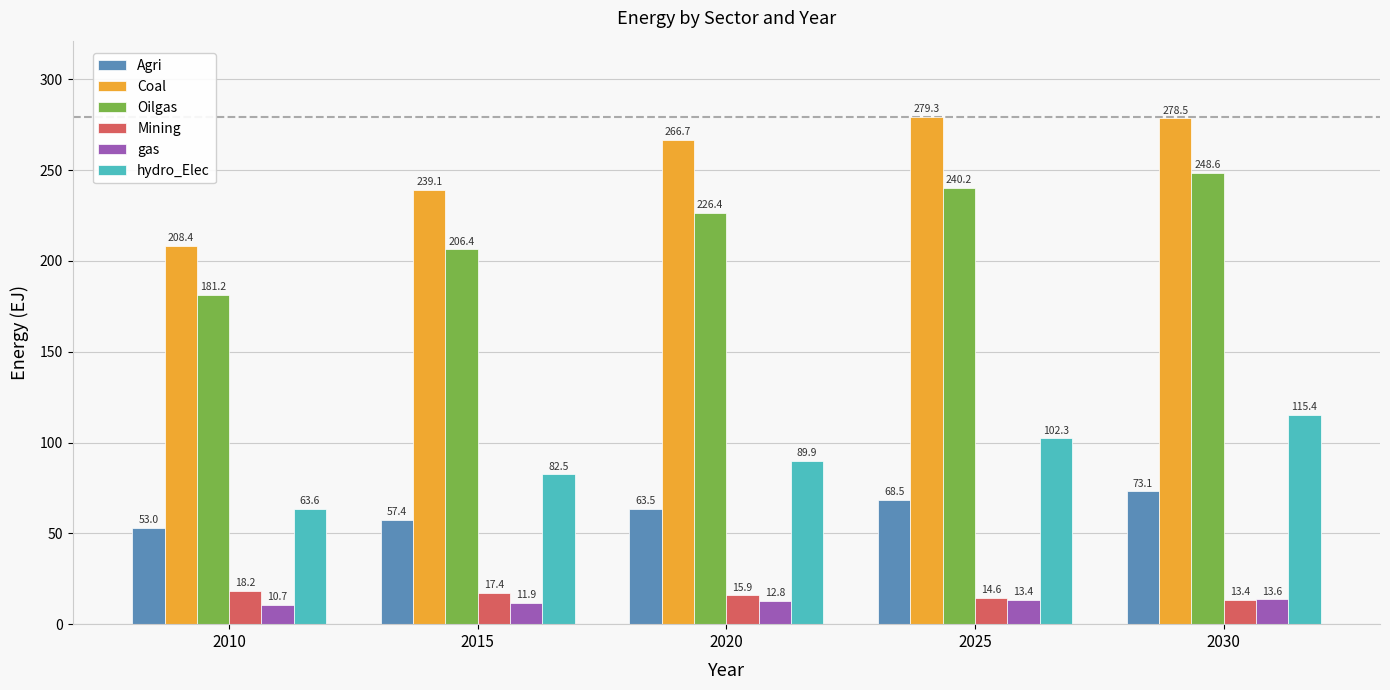

What are all the series names shown in the legend?

Agri, Coal, Oilgas, Mining, gas, hydro_Elec